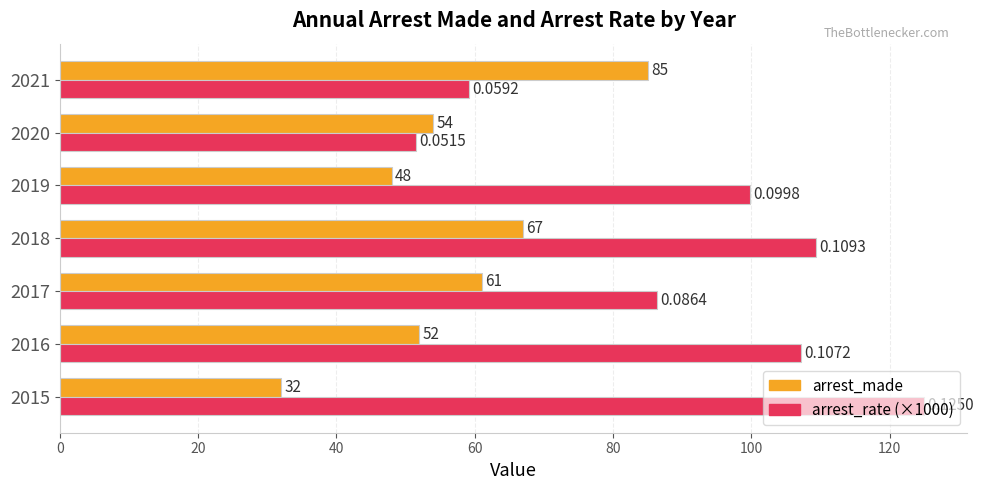

At how many categories does at least one series exceed 42?

7